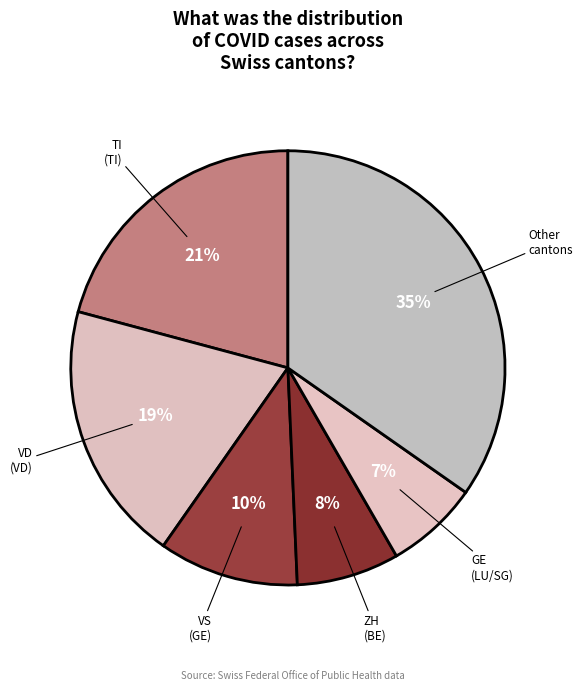

How many slices are in this pie chart?

6